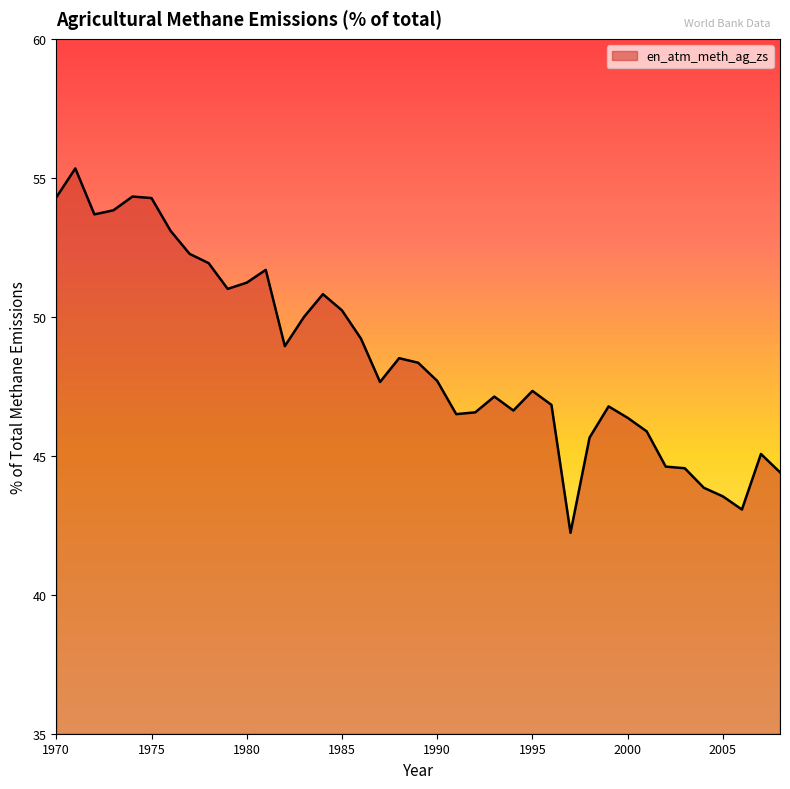

What is the maximum value shown in the chart?

55.3